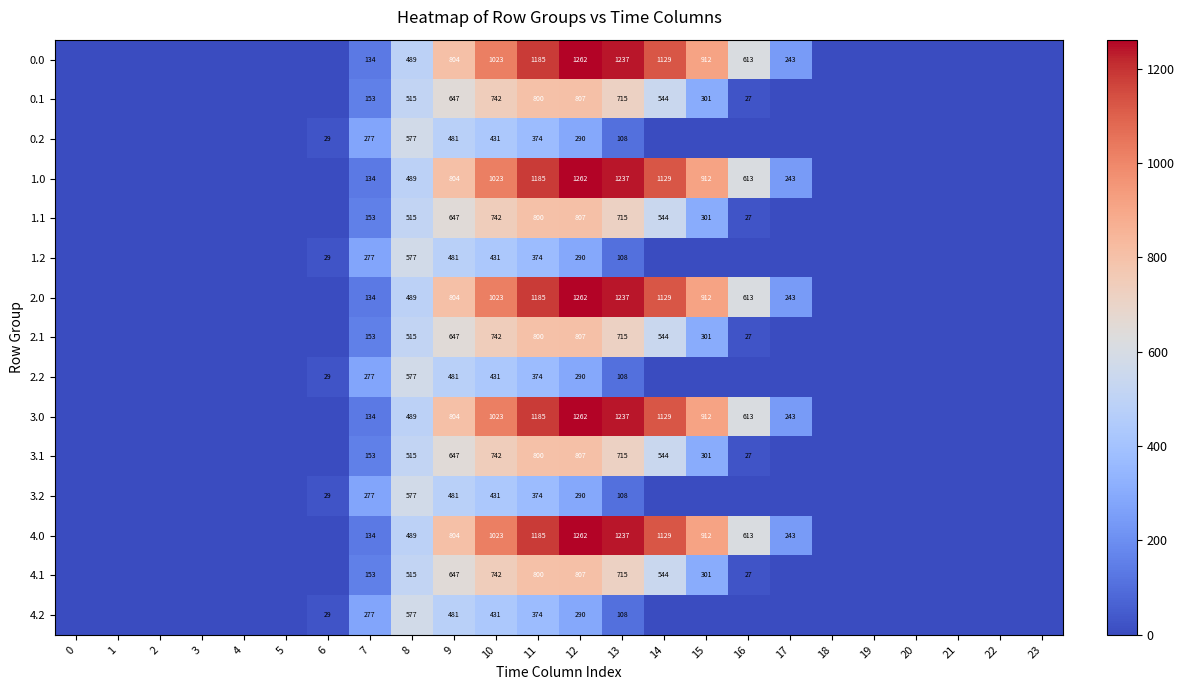

The 0.0 series shows 1817 at 11. True or false?

False